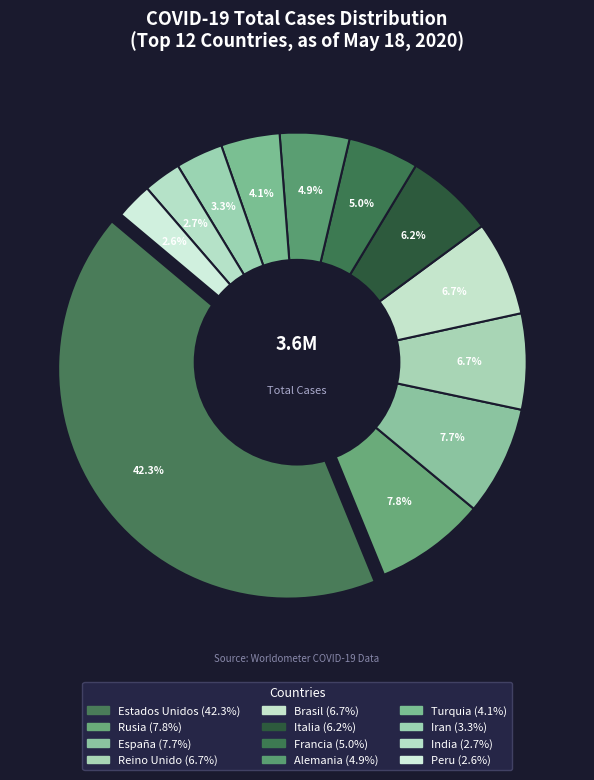

Does any single category account for the majority?

No